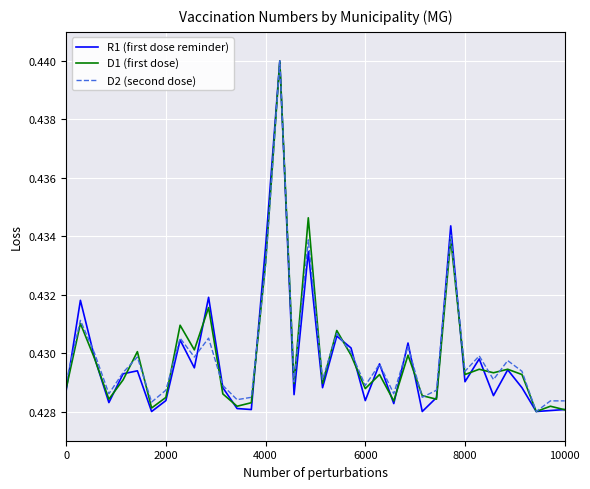

What is the minimum value shown in the chart?

0.4